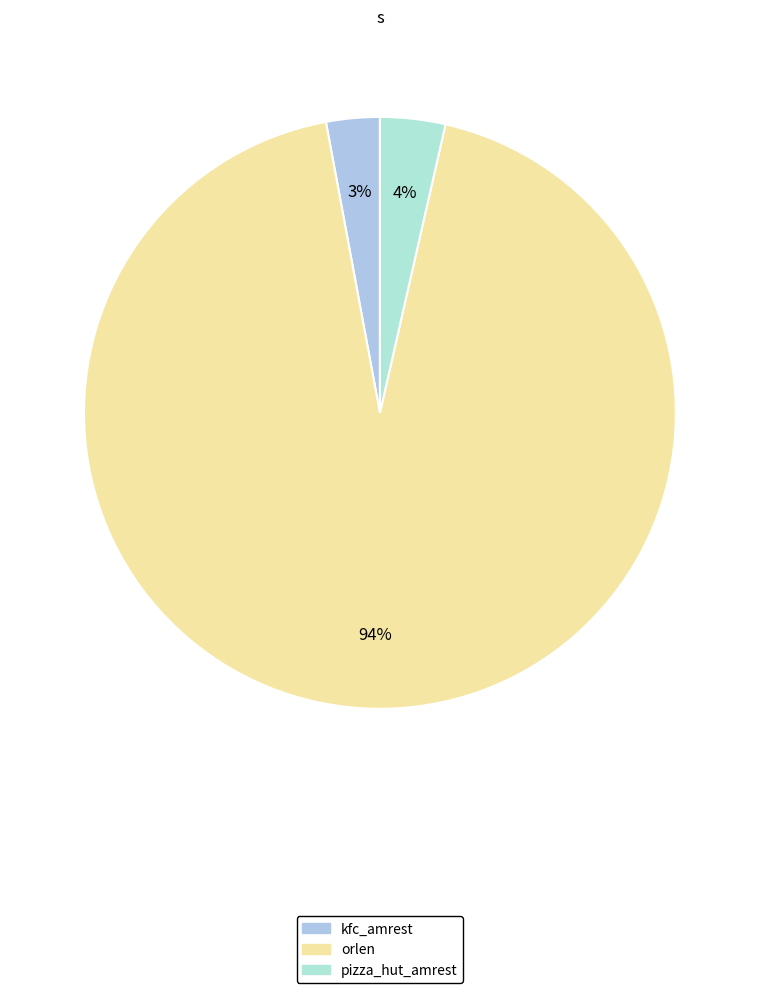

What is the smallest slice in the pie chart?

kfc_amrest